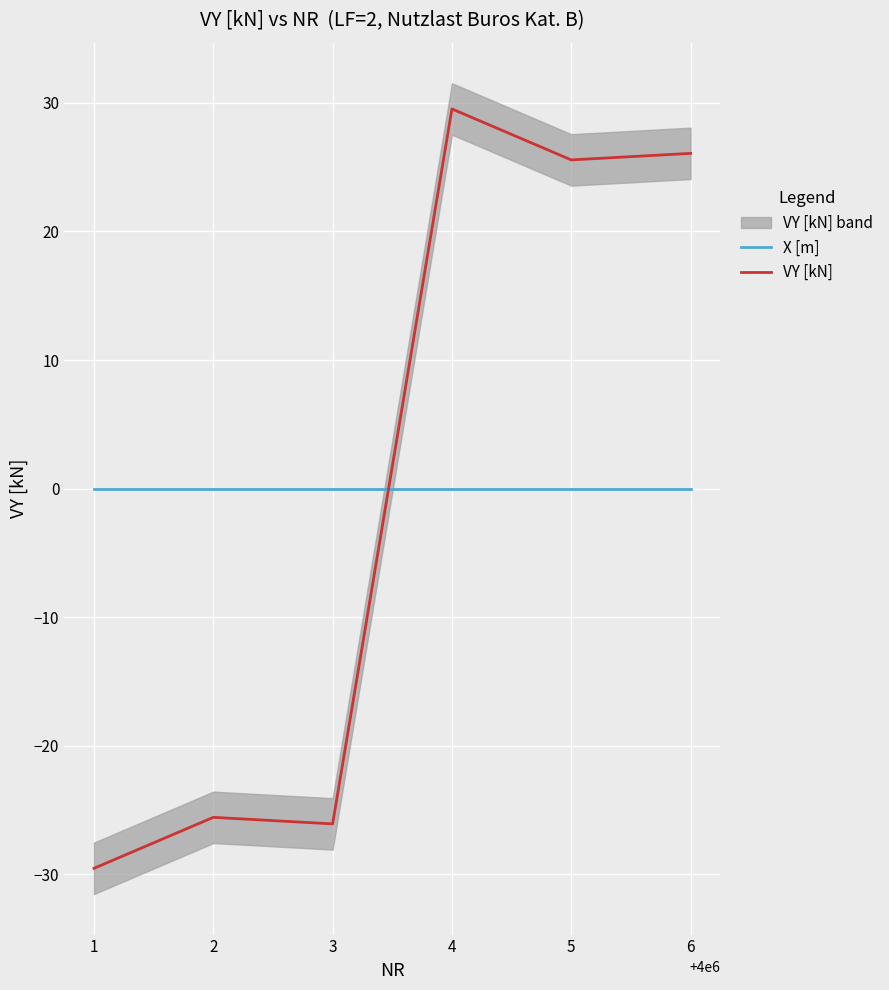

Between which two adjacent categories do X [m] and VY [kN] first intersect?

3 and 4